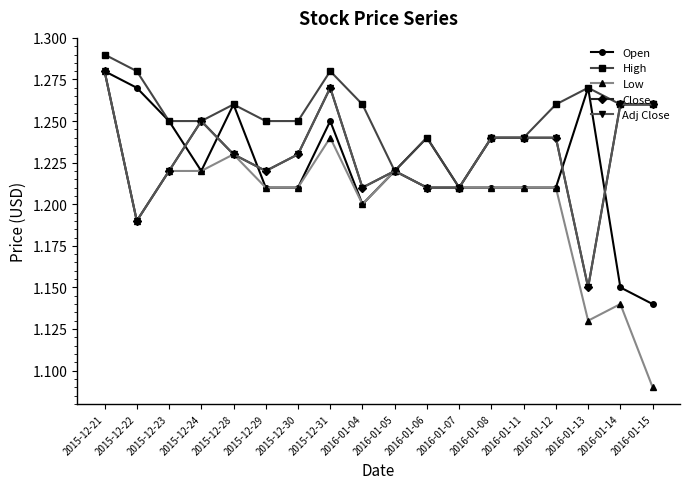

At which category does Close reach its first local valley?

2015-12-22